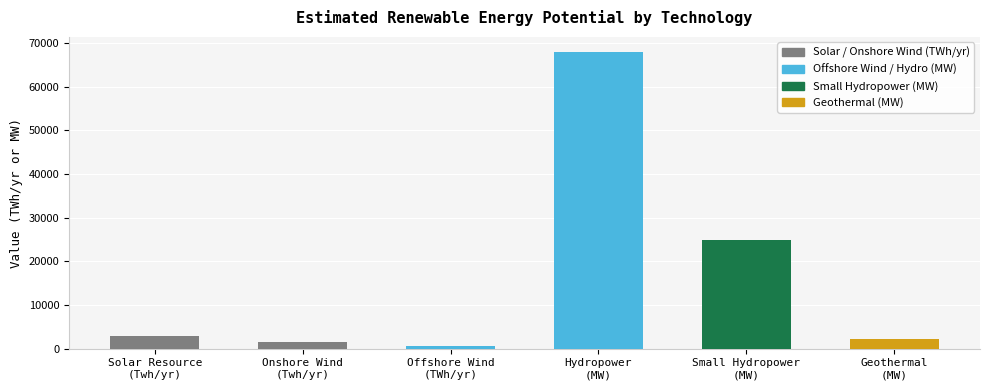

Where does the data first go above 2888?

Hydropower
(MW)